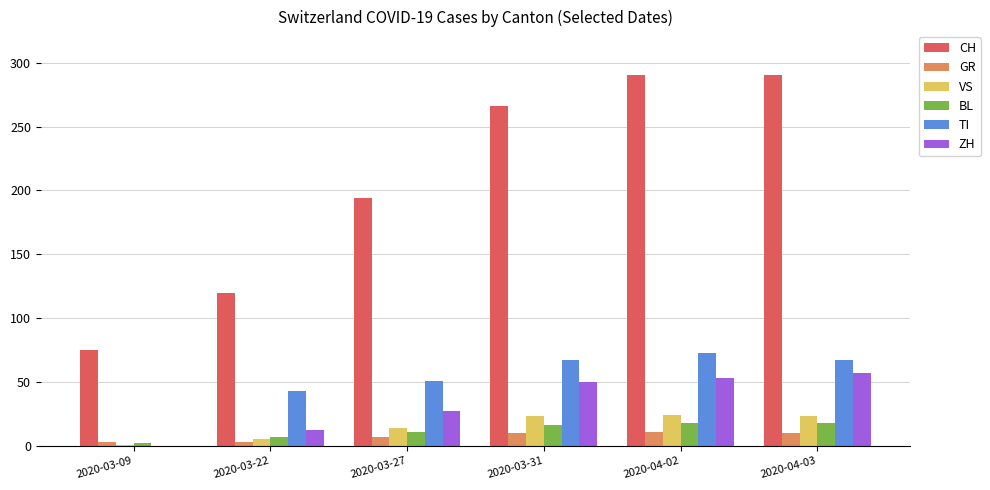

Which series has the largest total across all categories?

CH